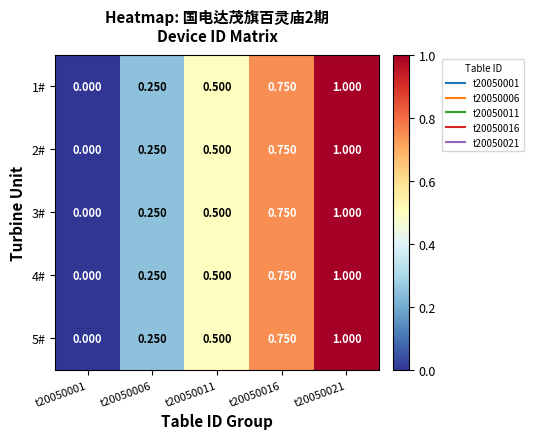

Is the value of 3# at t20050001 greater than the value of 4# at t20050006?

No